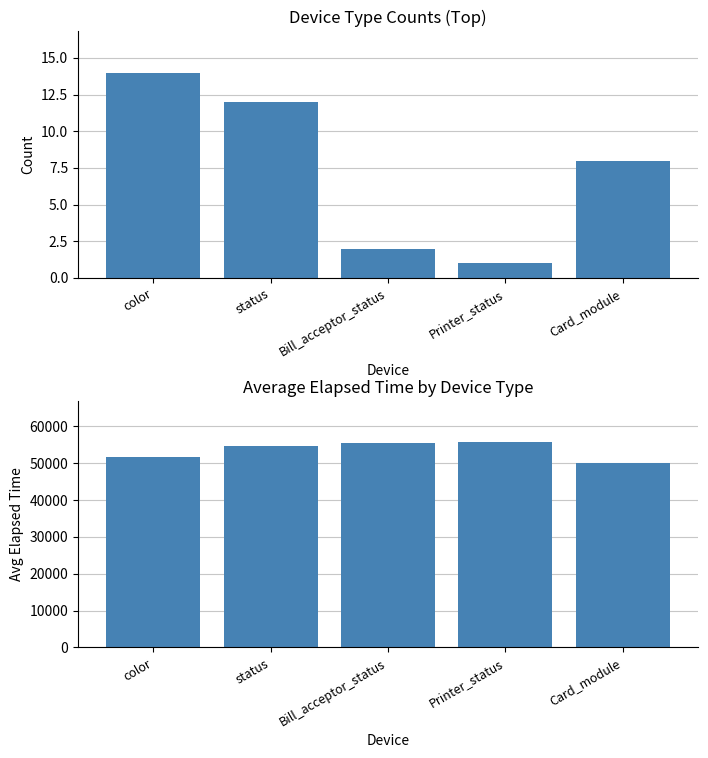

Are the bars horizontal?

No